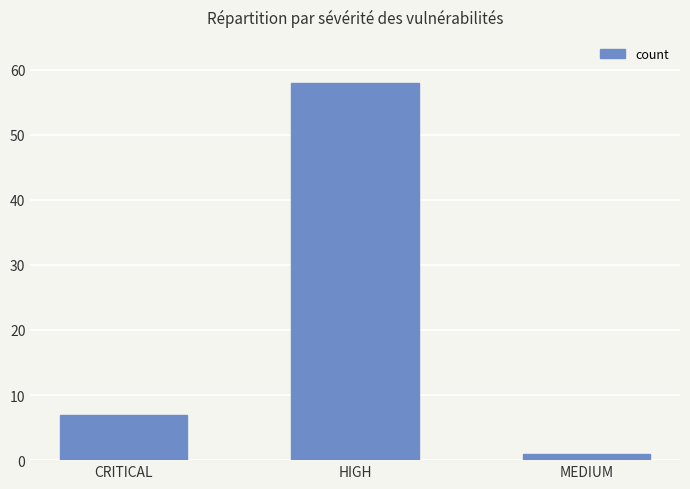

What is the greatest value displayed?

58